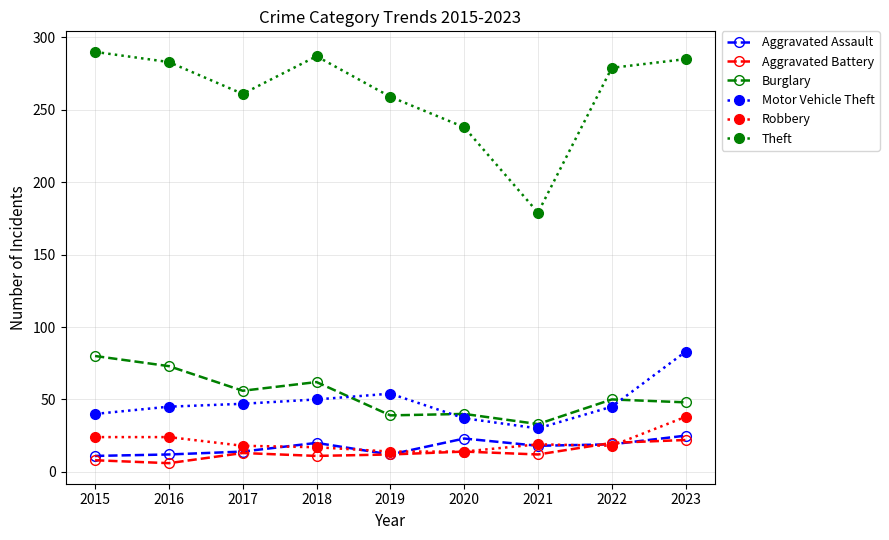

What is the value of the Theft point at the 4th from the left?

287